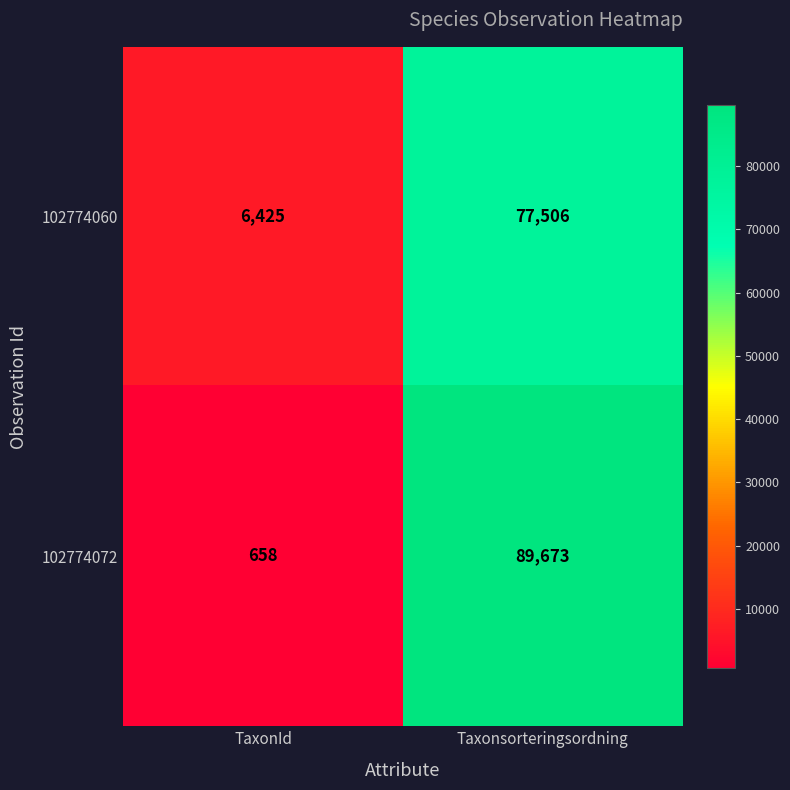

At how many categories does at least one series exceed 43408?

1